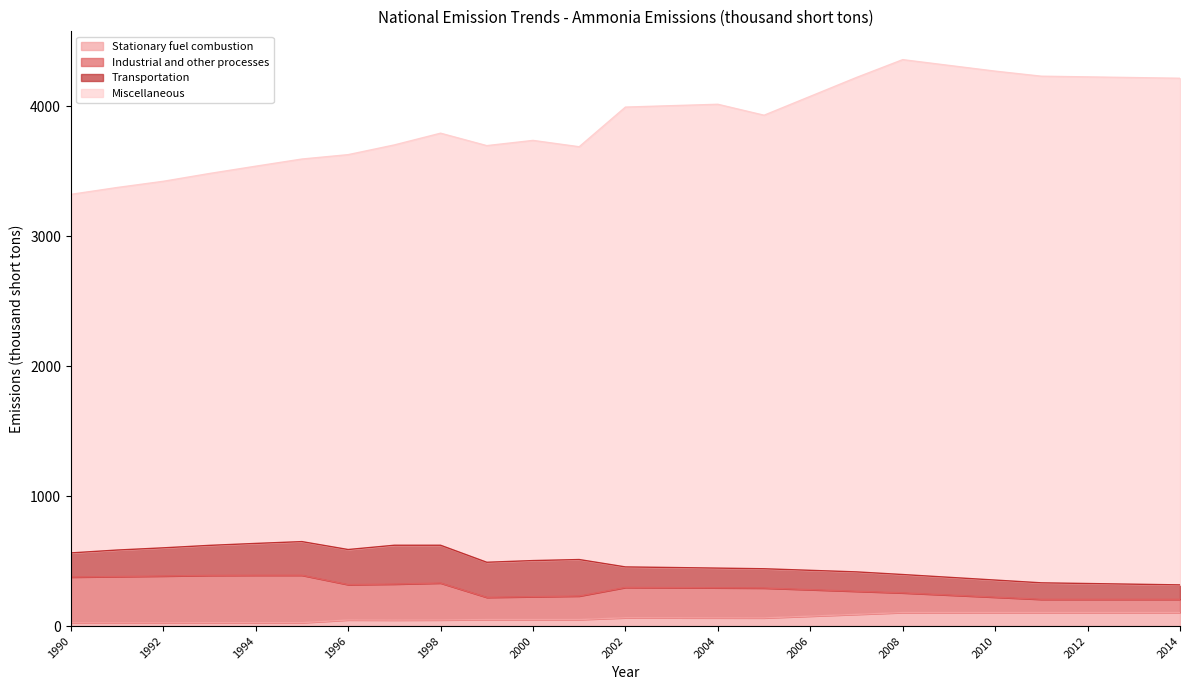

What is the highest value of the Stationary fuel combustion series?

104.1